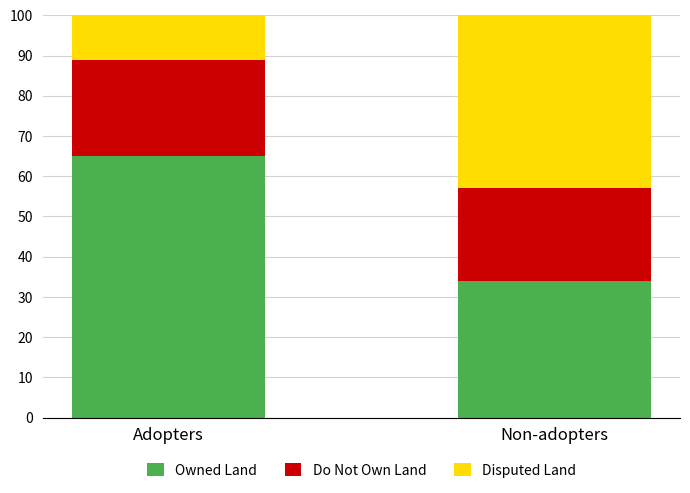

What is the difference between the Owned Land values at Non-adopters and Adopters?

31